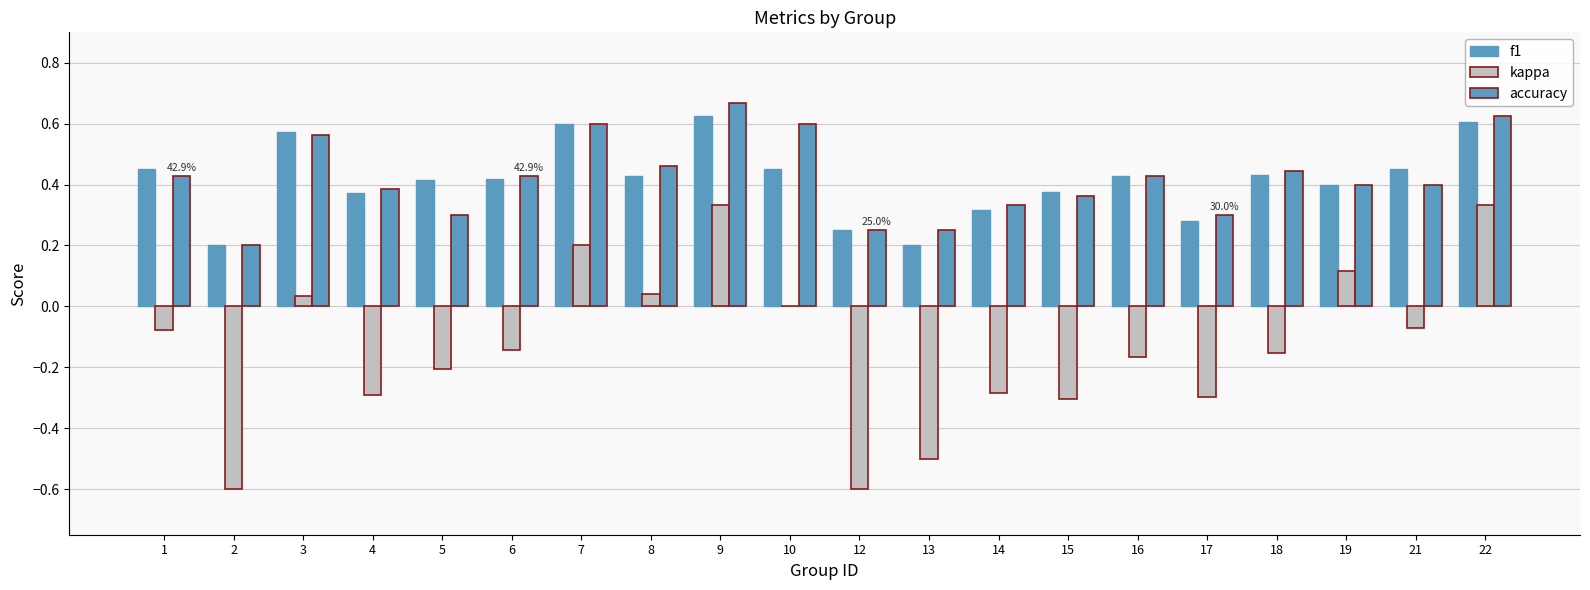

The accuracy series shows 0.2 at 12. True or false?

True